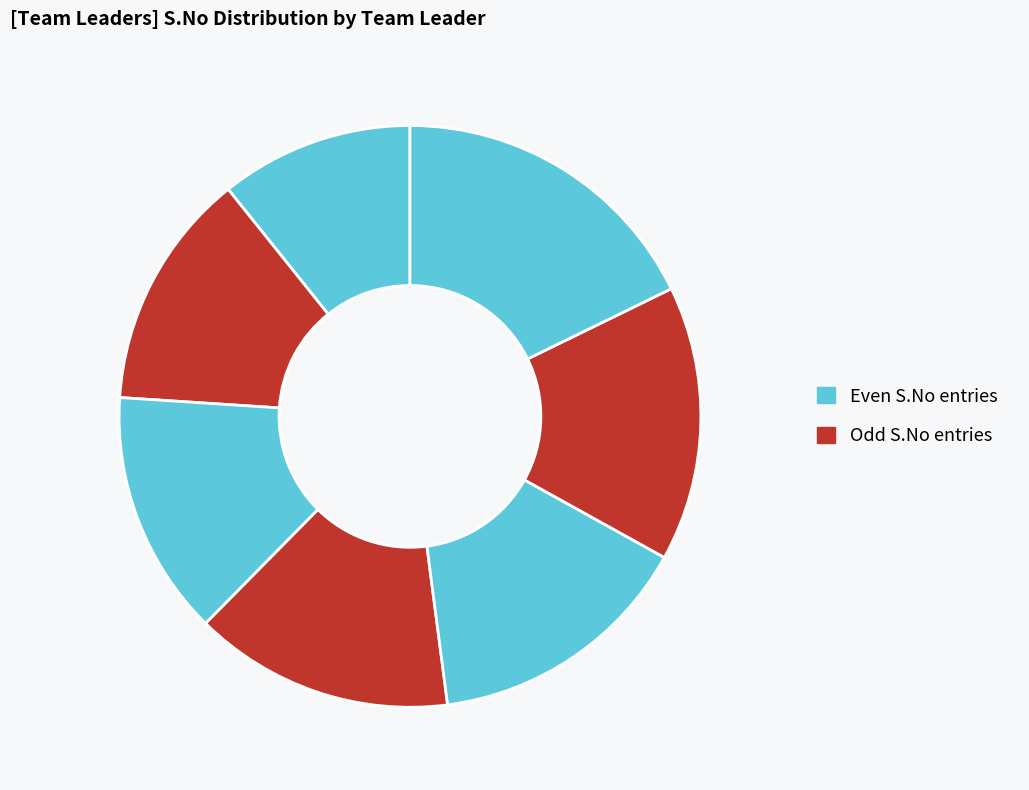

To the nearest percent, what is the average slice percentage?

14%